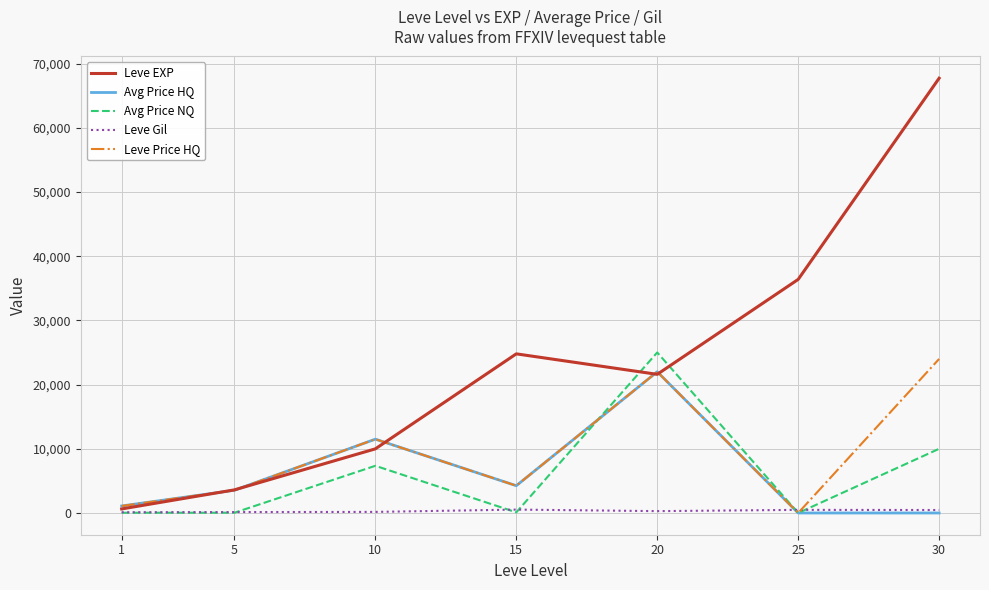

Count the number of categories in the chart.

7